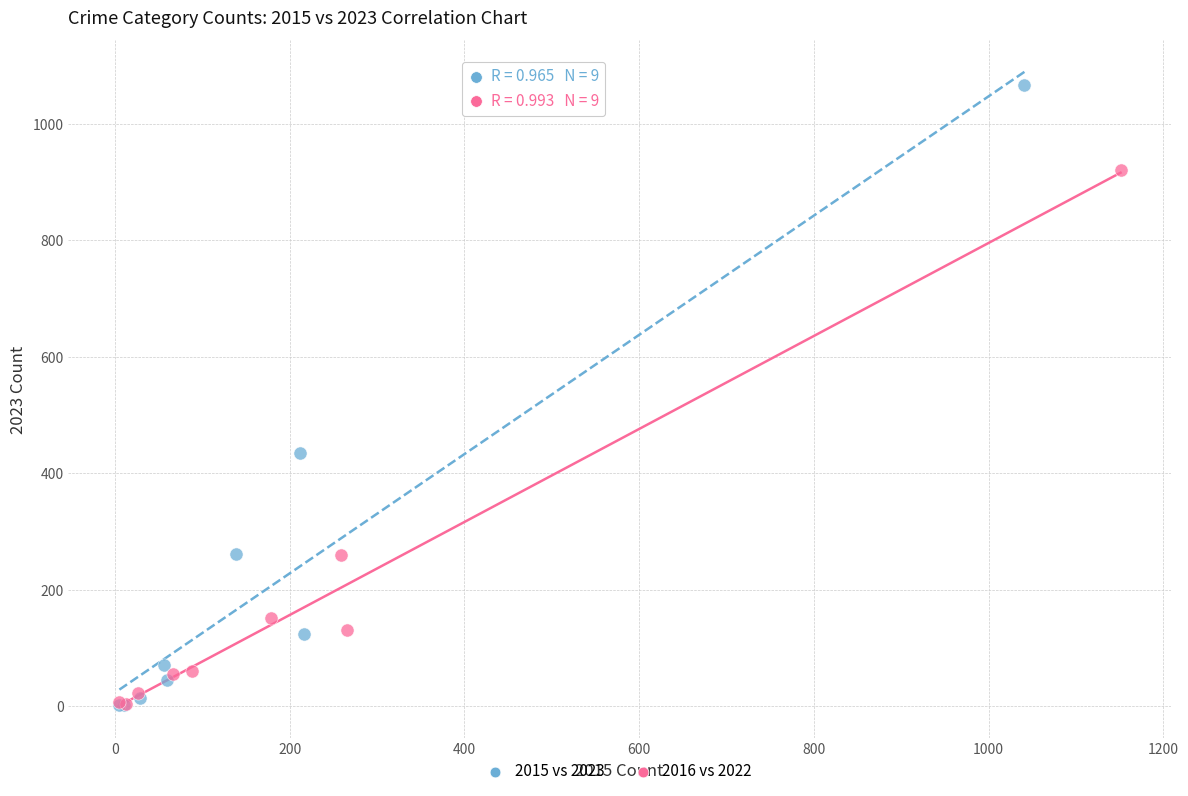

Which series has the widest spread of Y values?

2015 vs 2023